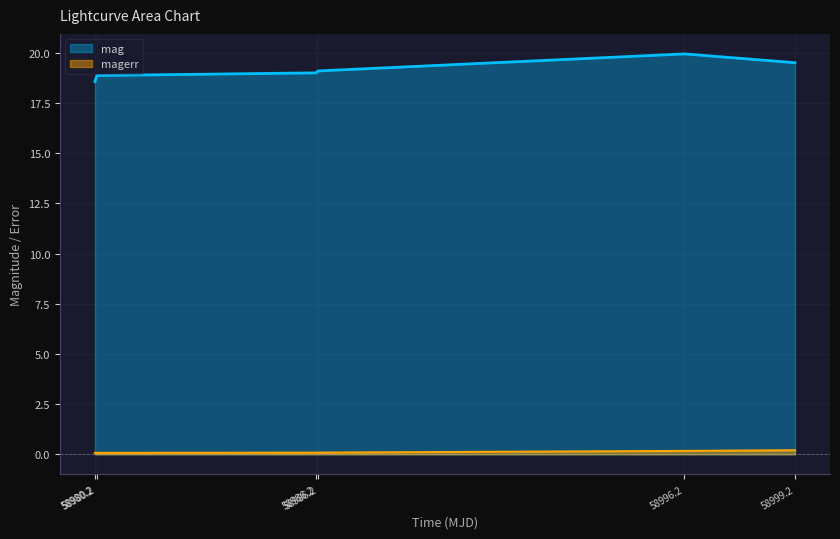

Rank the categories by mag value from highest to lowest.

58996.2, 58999.2, 58986.2, 58986.2, 58980.2, 58980.2